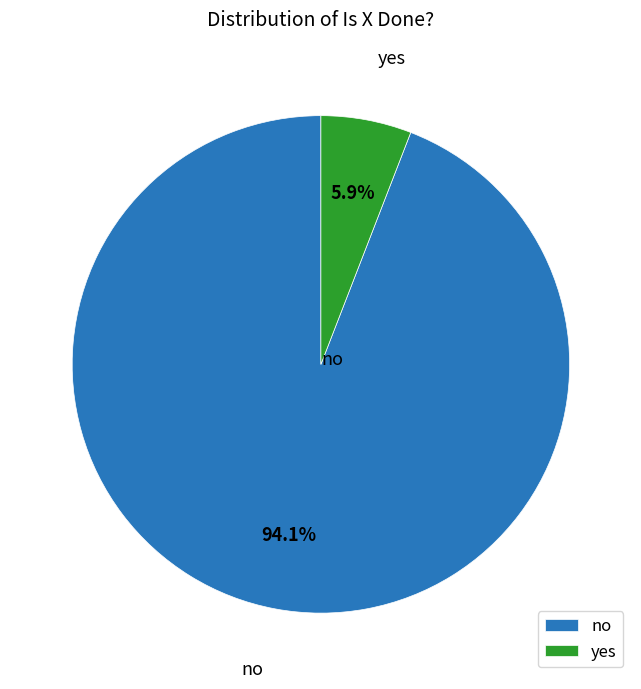

Is it true that yes is 6% of the pie?

True